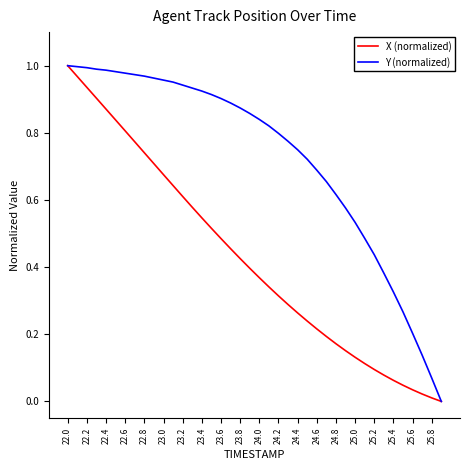

List the series in order of their overall mean, highest first.

Y (normalized), X (normalized)